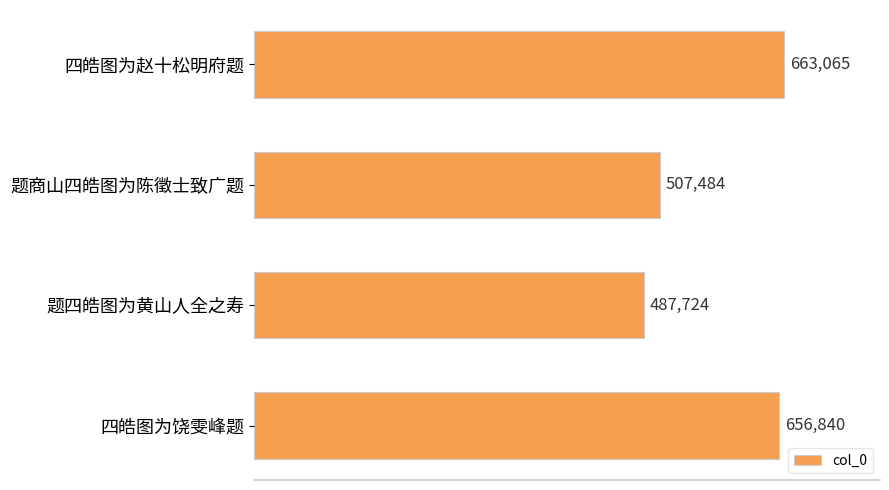

Between 题商山四皓图为陈徵士致广题 and 四皓图为饶雯峰题, which is larger?

四皓图为饶雯峰题